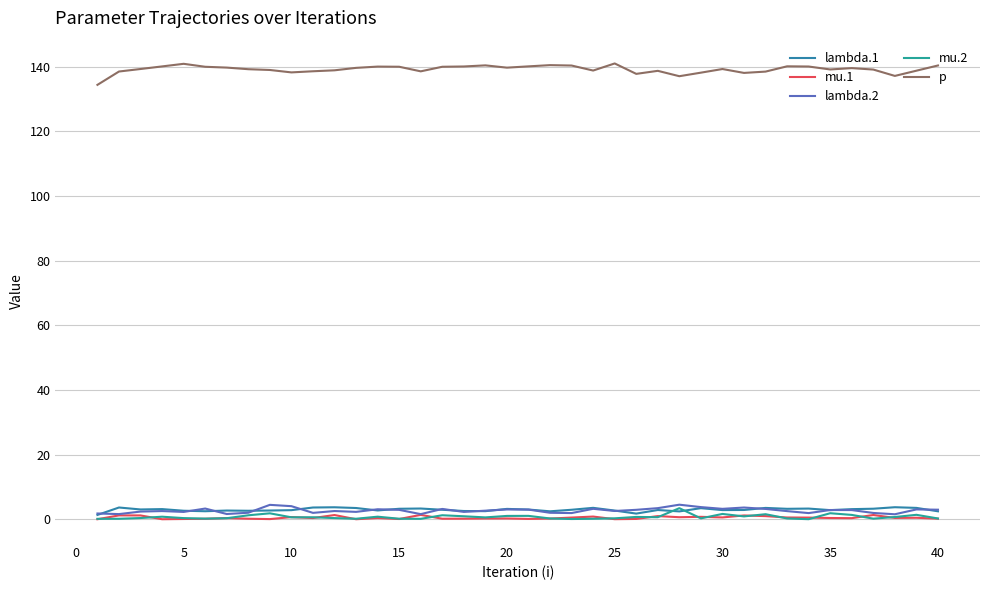

What is the sum of all mu.1 values?

20.8